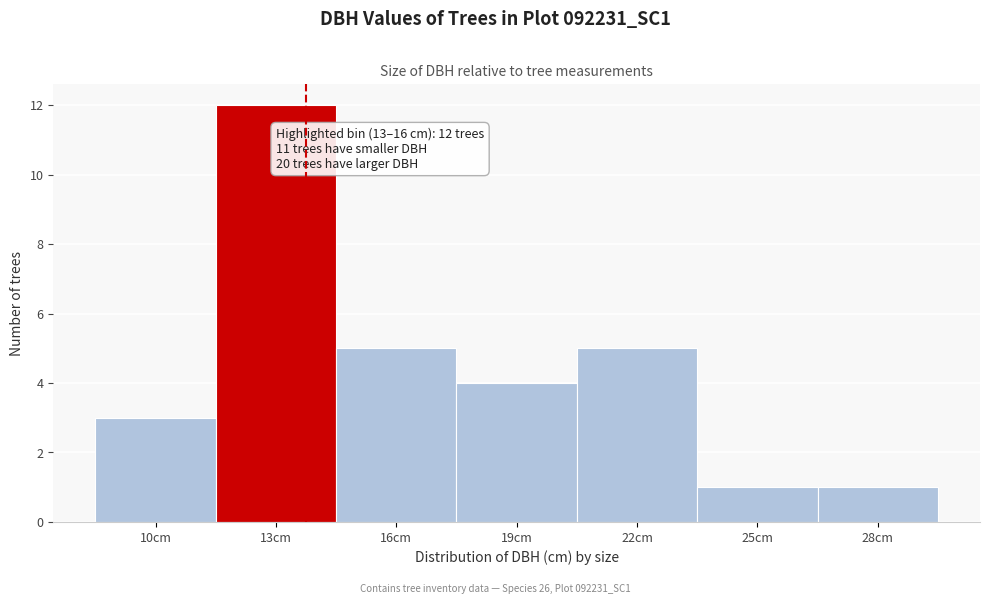

Reading left to right, transcribe all the data shown in this chart.

3	12	5	4	5	1	1